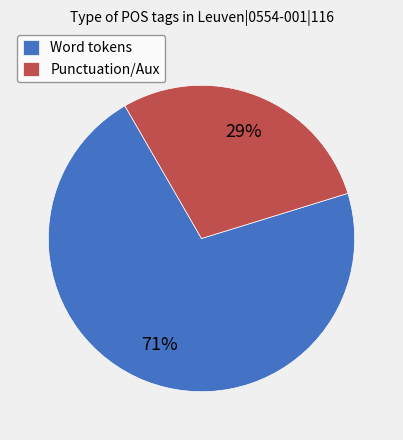

Which category has the smallest portion of the pie?

Punctuation/Aux